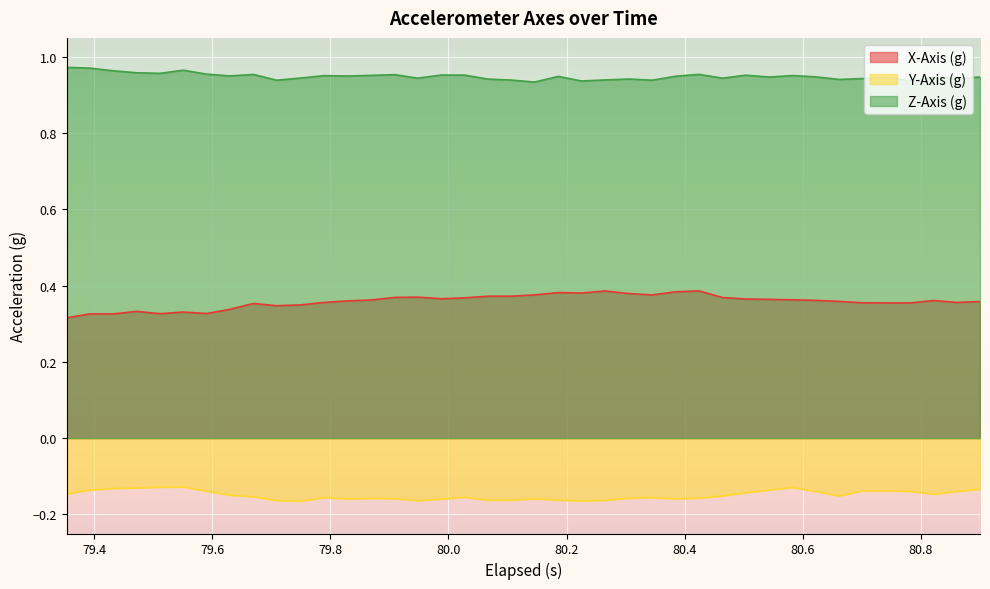

Reading left to right, list all the values displayed in this chart.

X-Axis (g): 0.3	0.3	0.3	0.3	0.3	0.3	0.3	0.3	0.4	0.3	0.3	0.4	0.4	0.4	0.4	0.4	0.4	0.4	0.4	0.4	0.4	0.4	0.4	0.4	0.4	0.4	0.4	0.4	0.4	0.4	0.4	0.4	0.4	0.4	0.4	0.4	0.4	0.4	0.4	0.4
Y-Axis (g): -0.1	-0.1	-0.1	-0.1	-0.1	-0.1	-0.1	-0.1	-0.2	-0.2	-0.2	-0.2	-0.2	-0.2	-0.2	-0.2	-0.2	-0.2	-0.2	-0.2	-0.2	-0.2	-0.2	-0.2	-0.2	-0.2	-0.2	-0.2	-0.2	-0.1	-0.1	-0.1	-0.1	-0.2	-0.1	-0.1	-0.1	-0.1	-0.1	-0.1
Z-Axis (g): 1.0	1.0	1.0	1.0	1.0	1.0	1.0	1.0	1.0	0.9	0.9	1.0	0.9	1.0	1.0	0.9	1.0	1.0	0.9	0.9	0.9	0.9	0.9	0.9	0.9	0.9	0.9	1.0	0.9	1.0	0.9	1.0	0.9	0.9	0.9	0.9	0.9	0.9	0.9	0.9